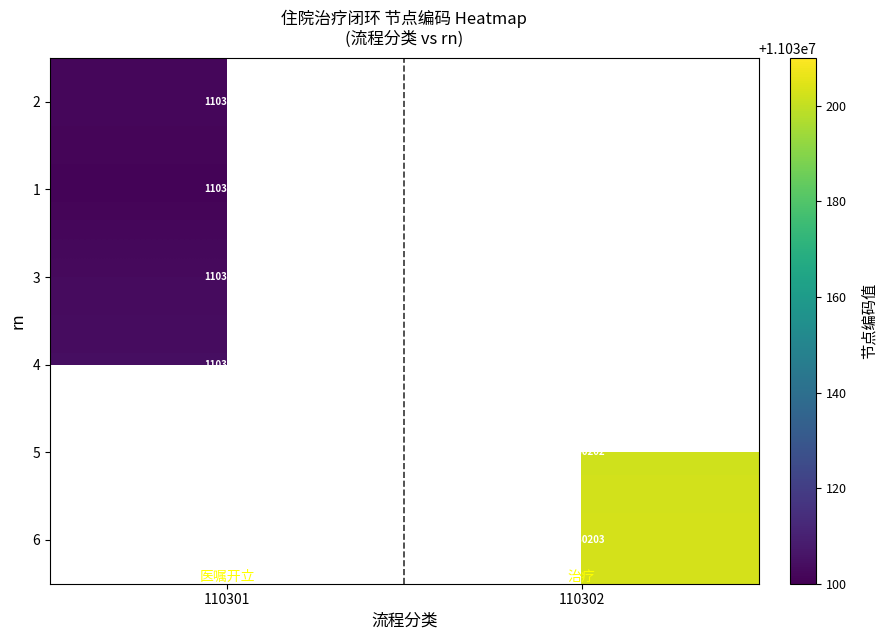

True or false: 3 has a value of 11030103 at 110301.

True